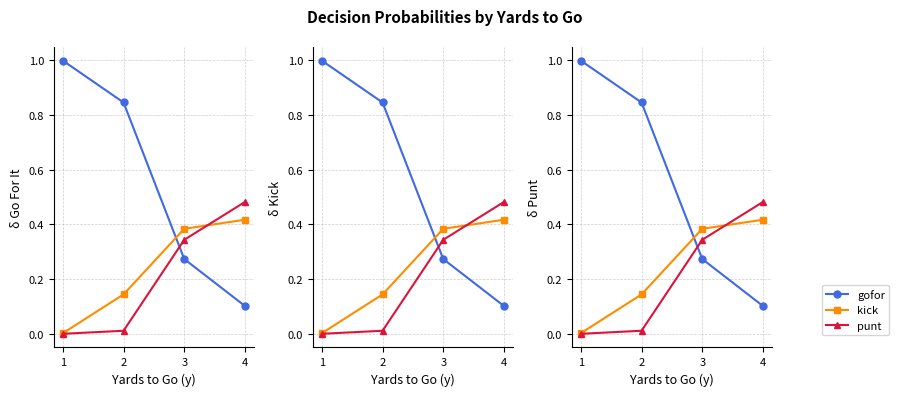

Between which two adjacent categories do gofor and kick first intersect?

2 and 3